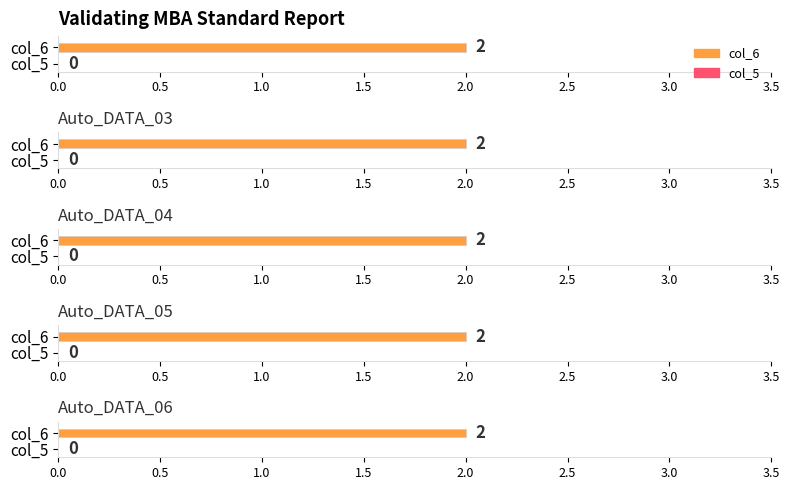

Does the chart contain any negative values?

No